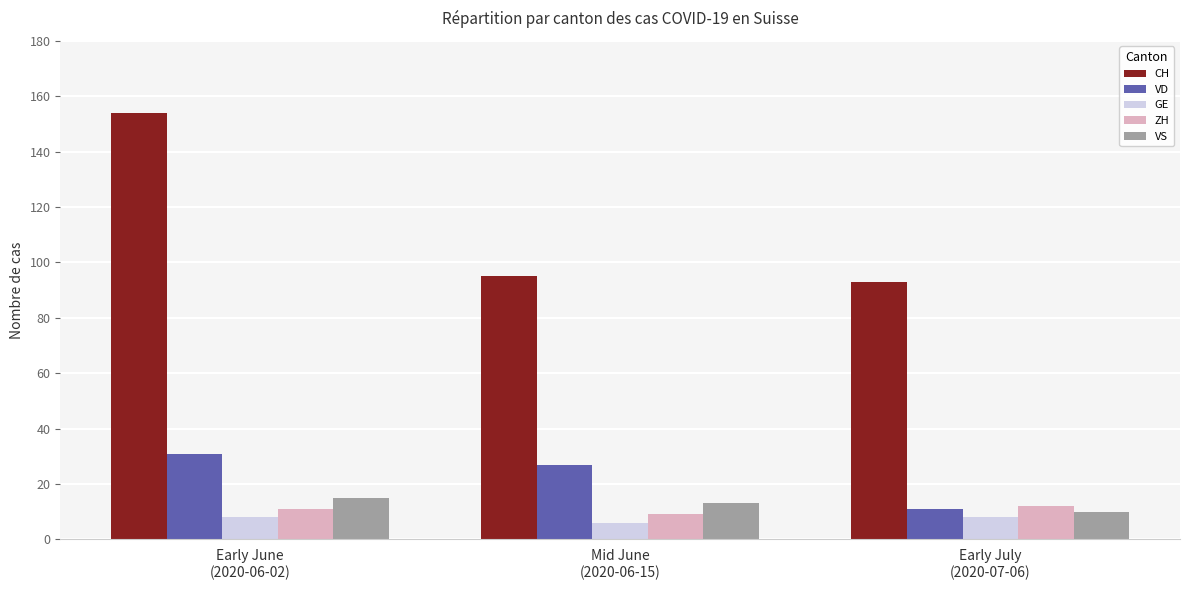

Reading left to right, transcribe all the data shown in this chart.

CH: Early June
(2020-06-02)=154	Mid June
(2020-06-15)=95	Early July
(2020-07-06)=93
VD: Early June
(2020-06-02)=31	Mid June
(2020-06-15)=27	Early July
(2020-07-06)=11
GE: Early June
(2020-06-02)=8	Mid June
(2020-06-15)=6	Early July
(2020-07-06)=8
ZH: Early June
(2020-06-02)=11	Mid June
(2020-06-15)=9	Early July
(2020-07-06)=12
VS: Early June
(2020-06-02)=15	Mid June
(2020-06-15)=13	Early July
(2020-07-06)=10